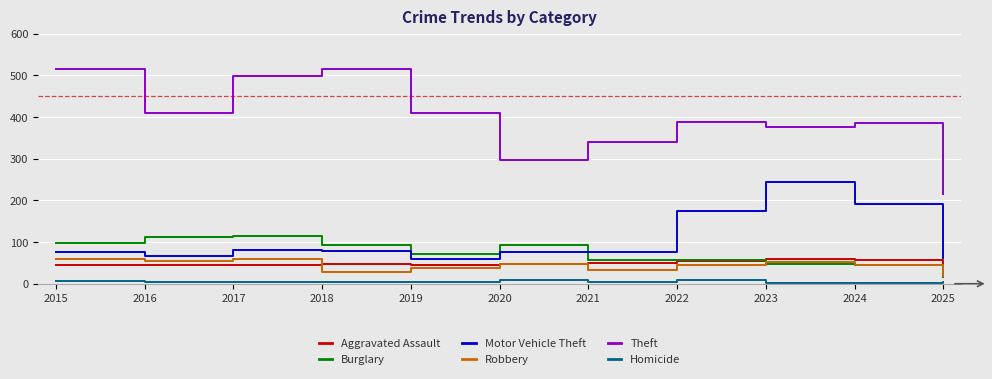

The Robbery series shows 53 at 2023. True or false?

True